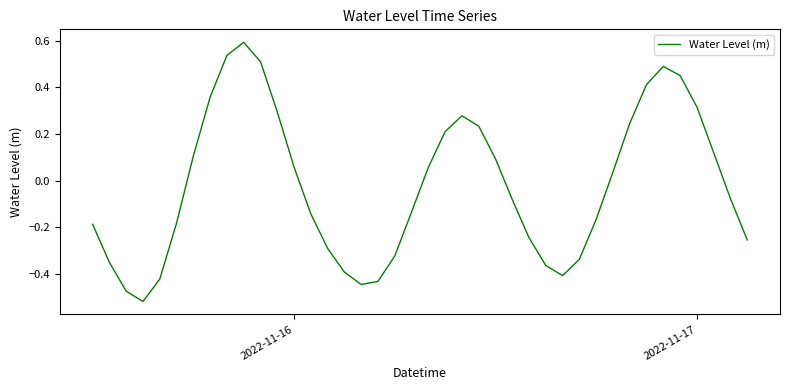

How many values are below zero?

21